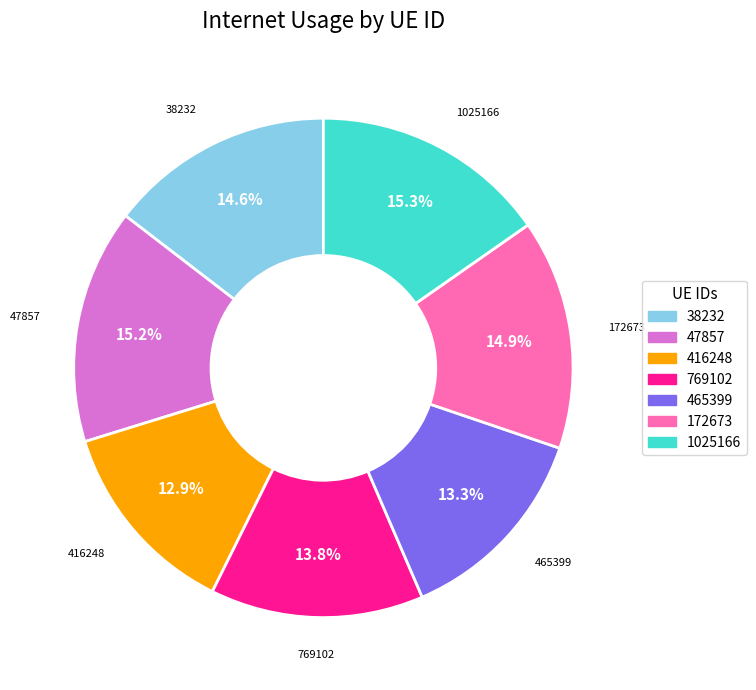

Does 47857 account for over 50% of the chart?

No